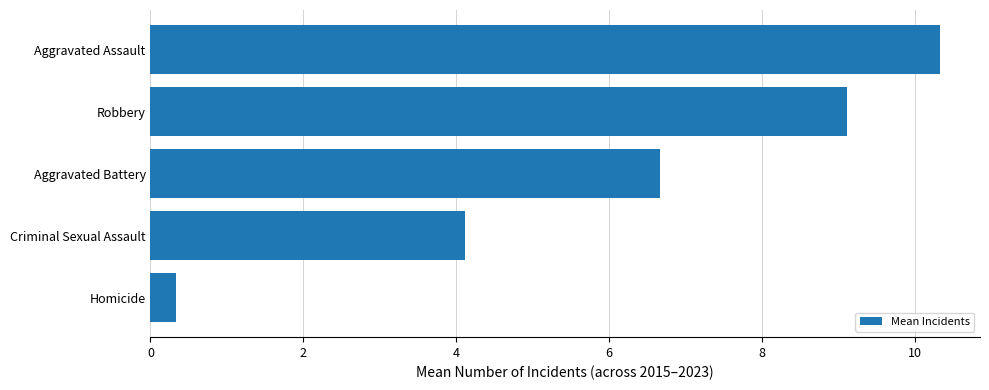

How many bars are there in total?

5